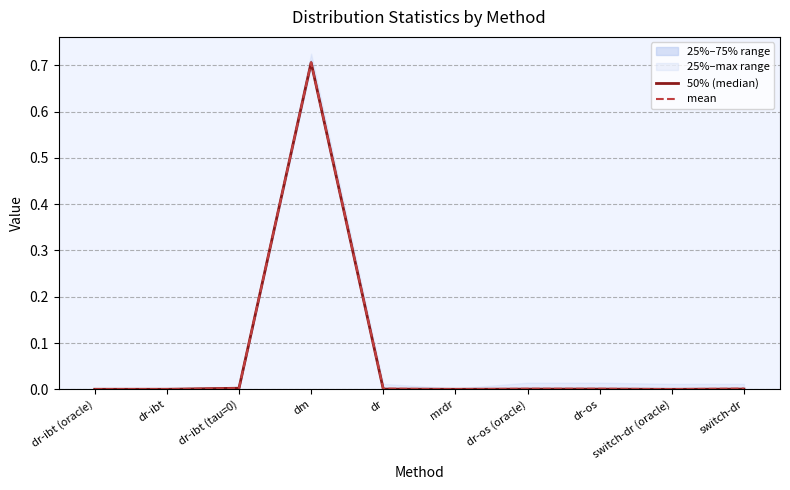

Between which two adjacent categories do mean and 50% (median) first intersect?

dr-ibt and dr-ibt (tau=0)